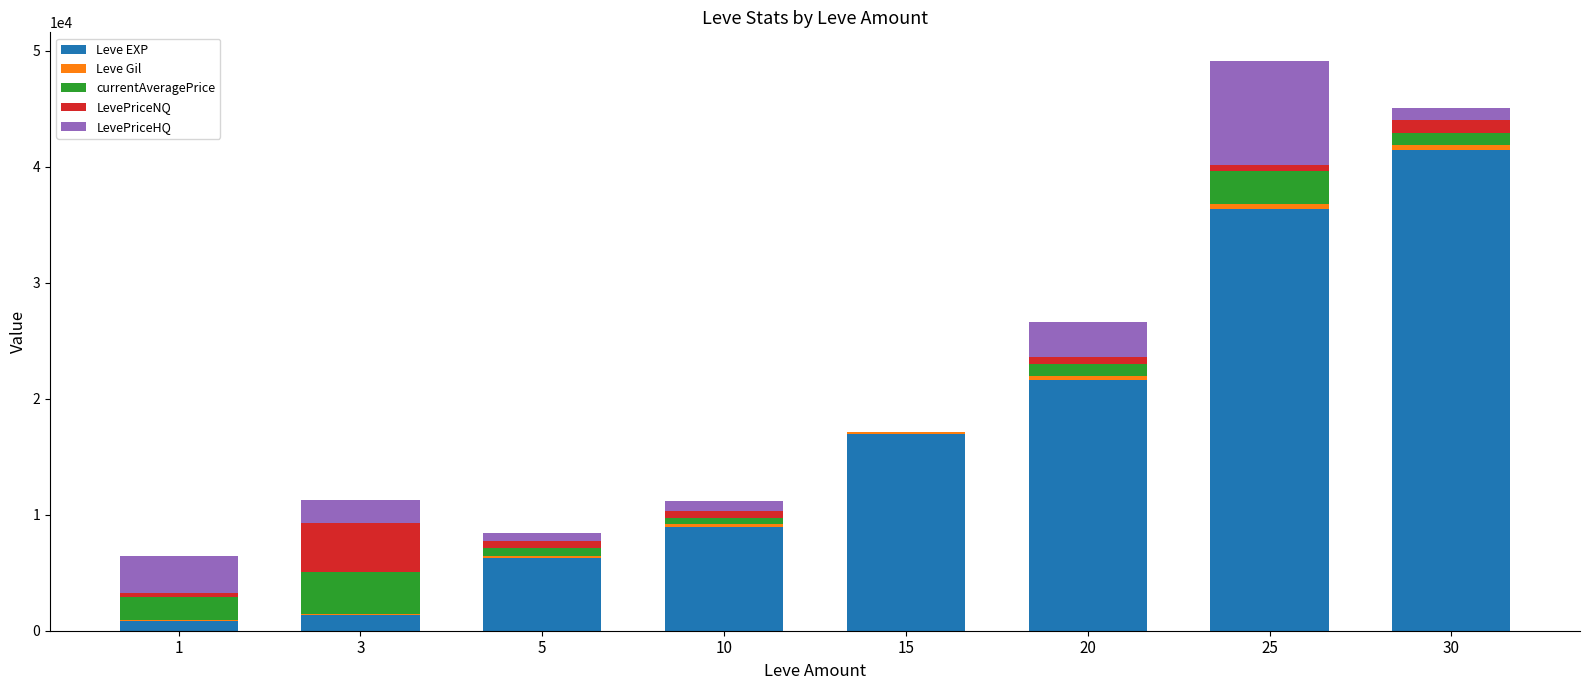

What is the sum of all Leve EXP values?

133660